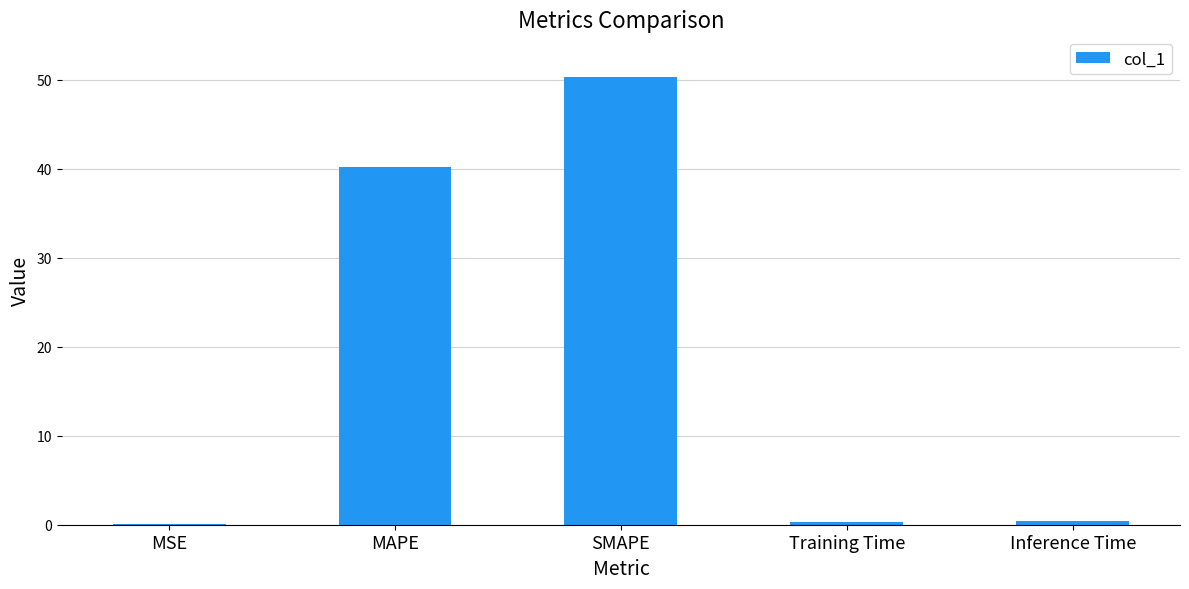

True or false: the data shows 87.2 at SMAPE.

False